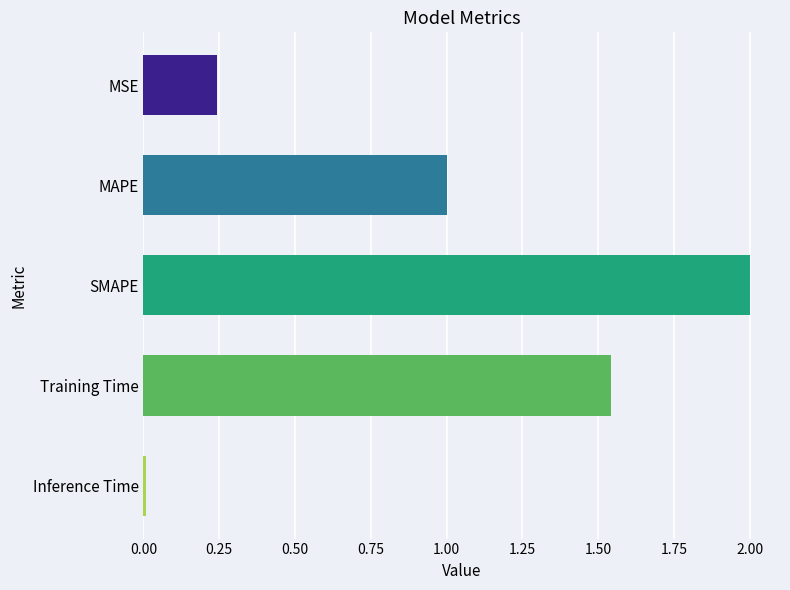

Between Training Time and Inference Time, which is larger?

Training Time